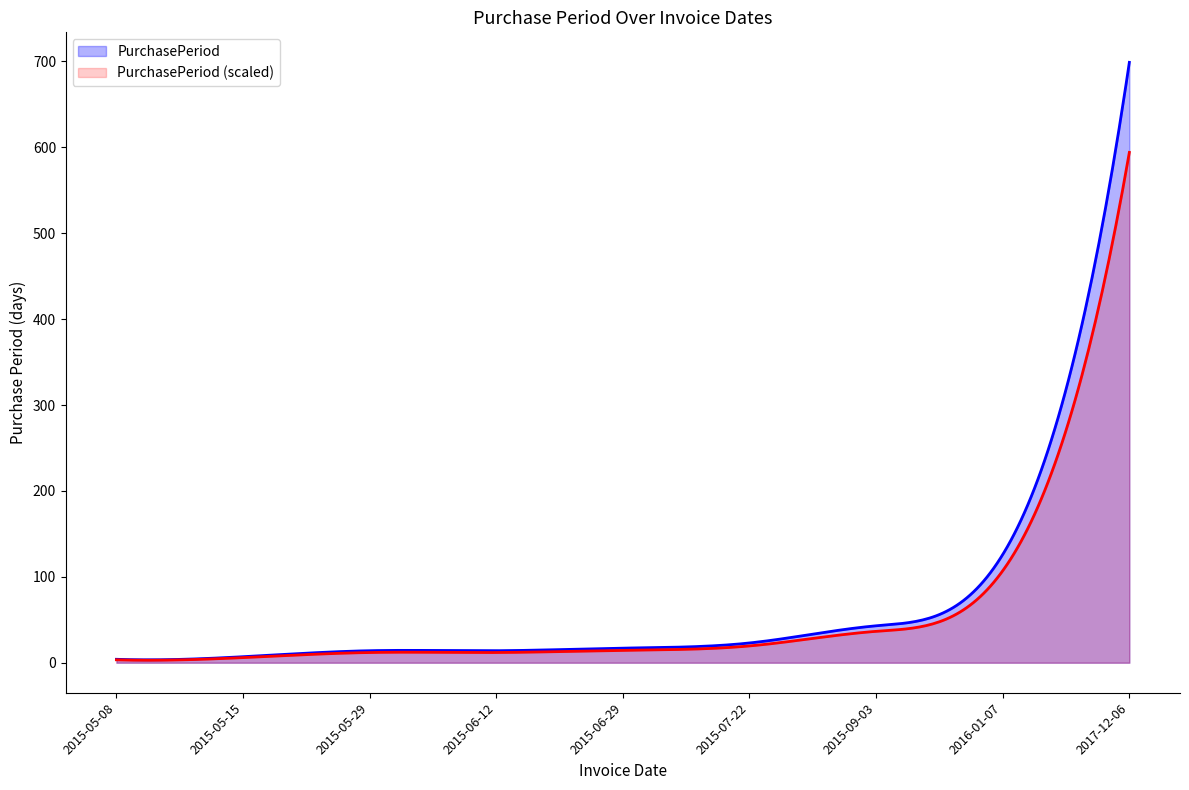

What is the sum of the values at 2015-06-12 and 2015-05-29?

28